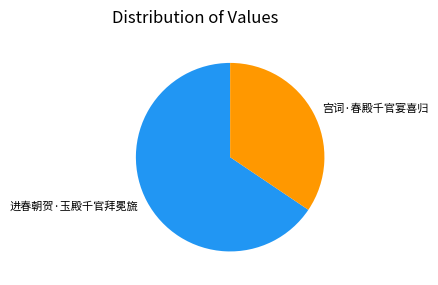

Rank the categories by value from highest to lowest.

进春朝贺·玉殿千官拜冕旒, 宫词·春殿千官宴喜归